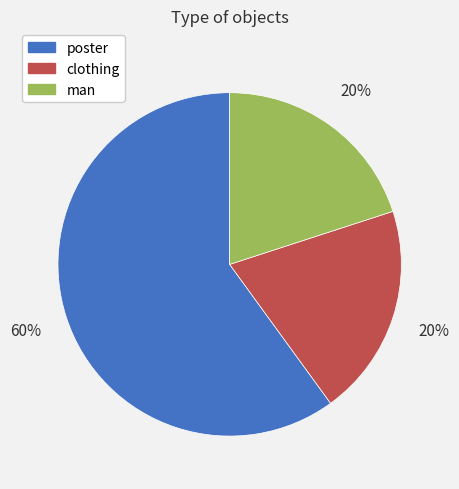

Which slice is the largest?

poster